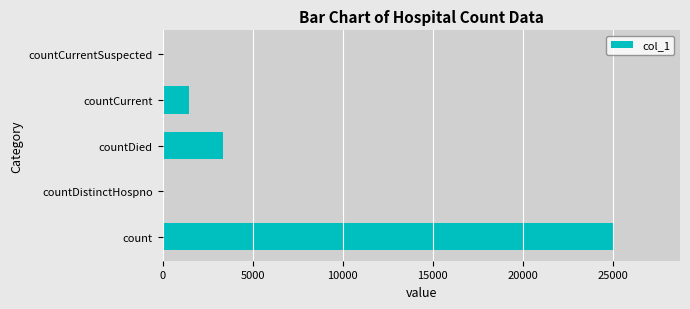

Are the bars horizontal?

Yes